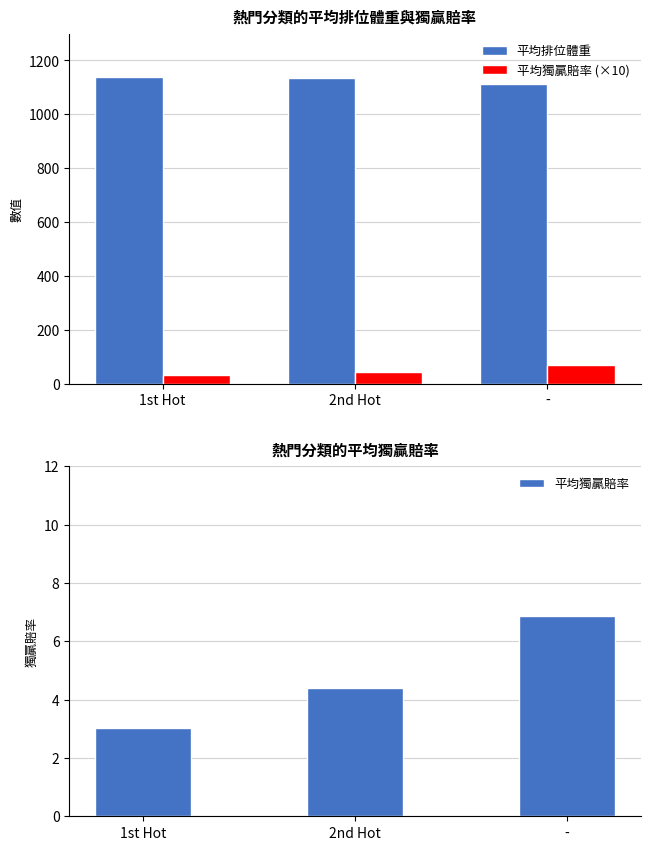

What is the value of the 平均排位體重 bar at the 2nd from the left?

1136.3